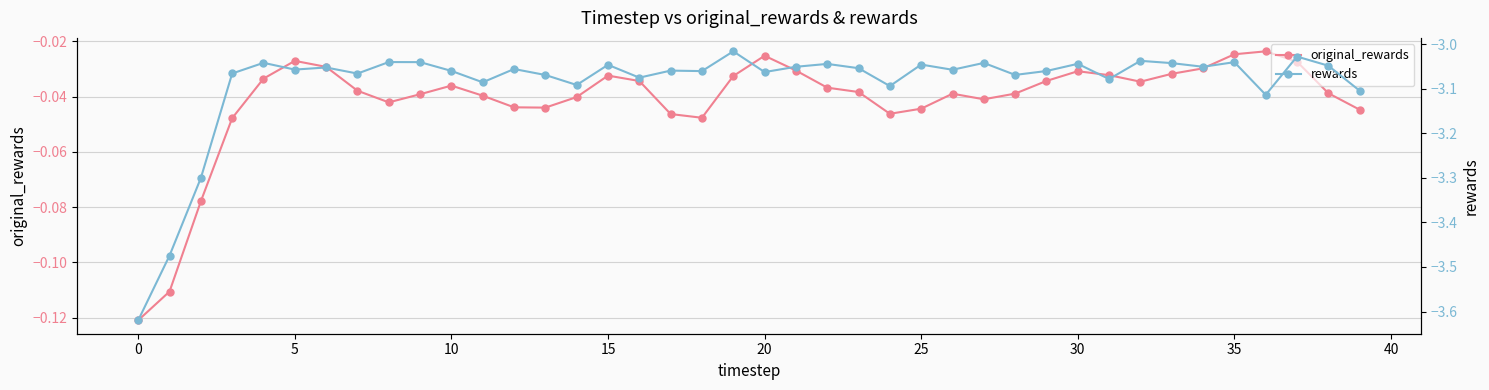

At which label does original_rewards reach its peak?

36